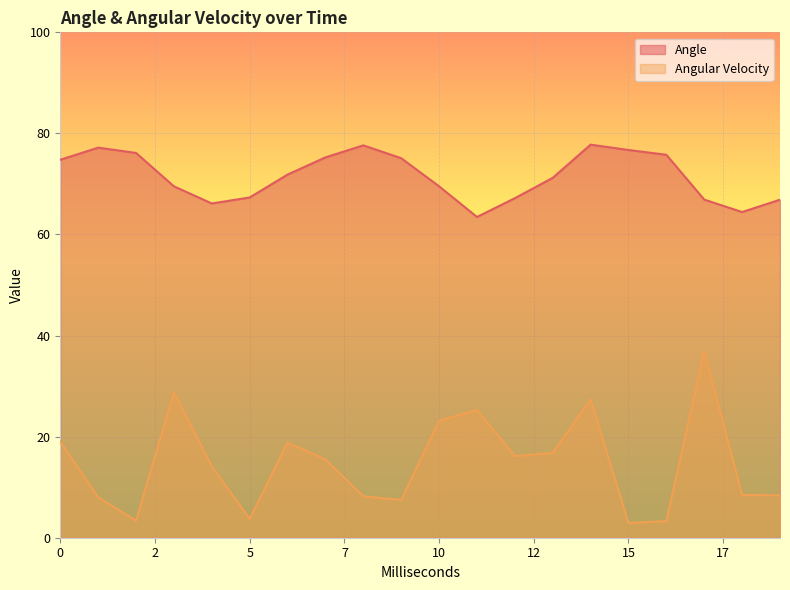

Which series has the largest total across all categories?

Angle